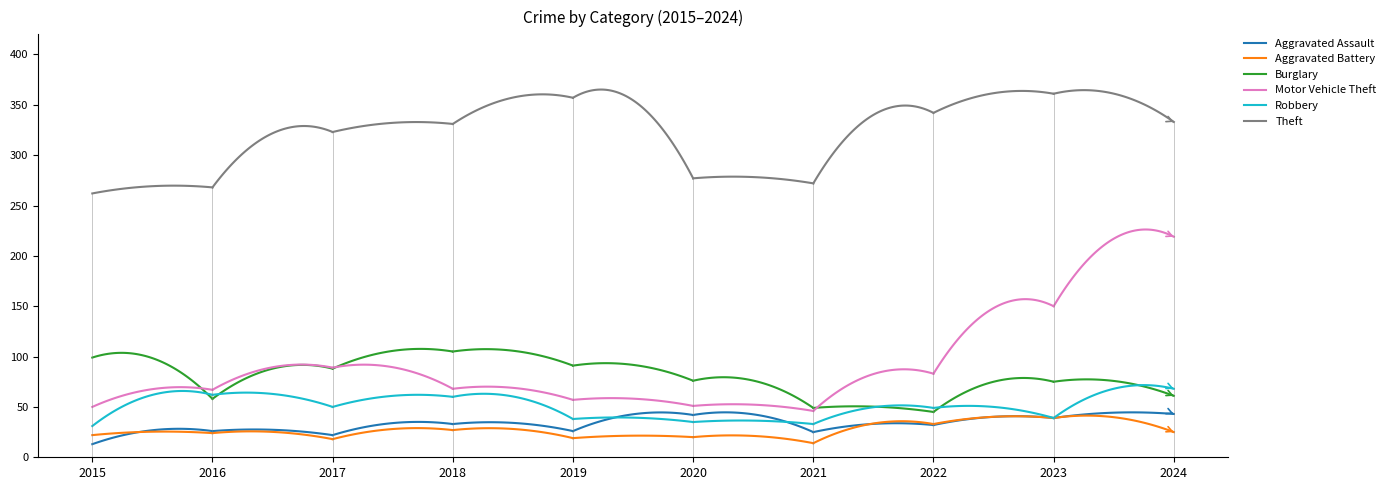

Rank the series by their maximum value, from lowest to highest.

Aggravated Battery, Aggravated Assault, Robbery, Burglary, Motor Vehicle Theft, Theft